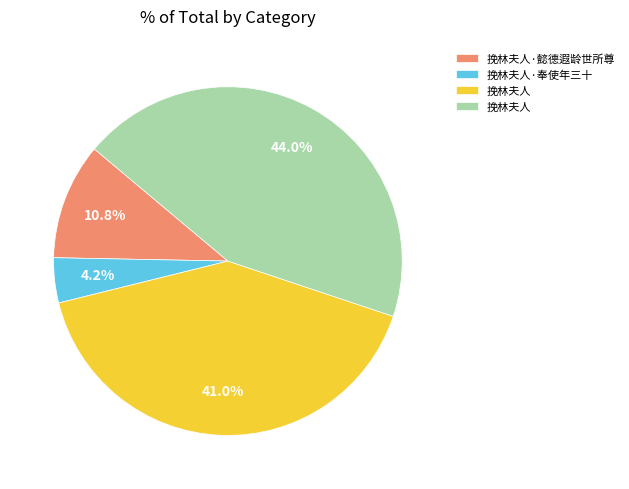

Does any single category account for the majority?

No